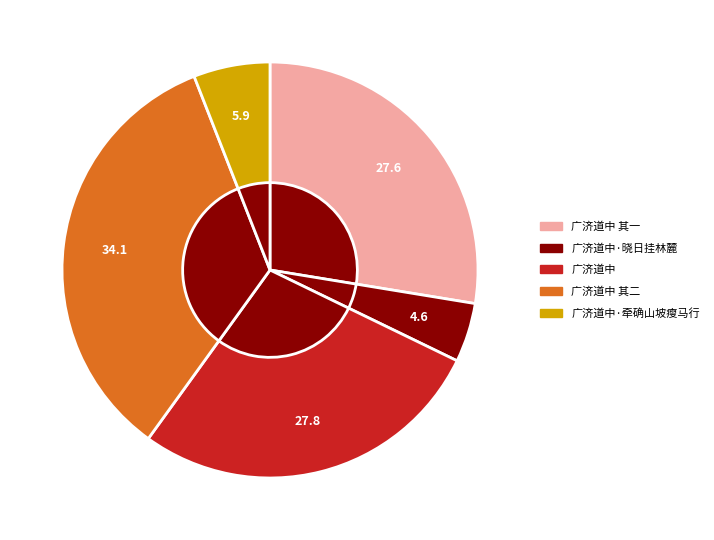

Rank the categories by value from highest to lowest.

广济道中 其二, 广济道中, 广济道中 其一, 广济道中·牵确山坡瘦马行, 广济道中·晓日挂林麓